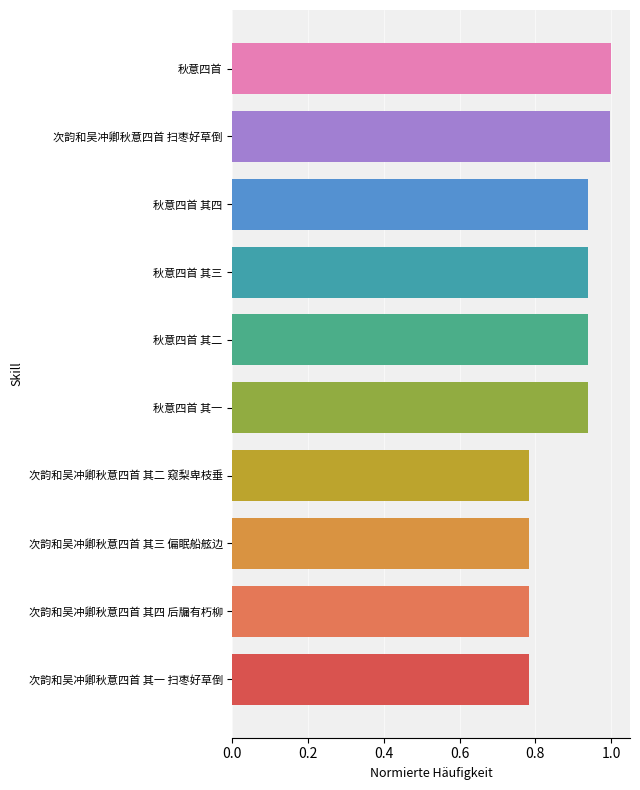

Does the chart contain stacked bars?

No